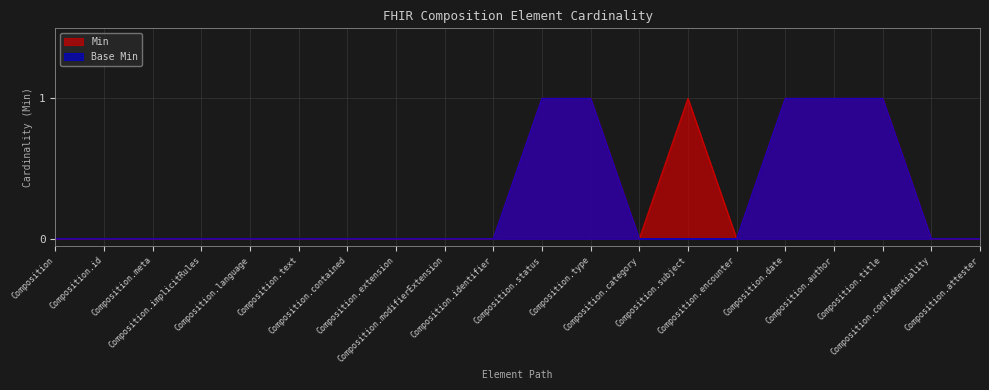

Which category has the highest value in the Base Min series?

Composition.status